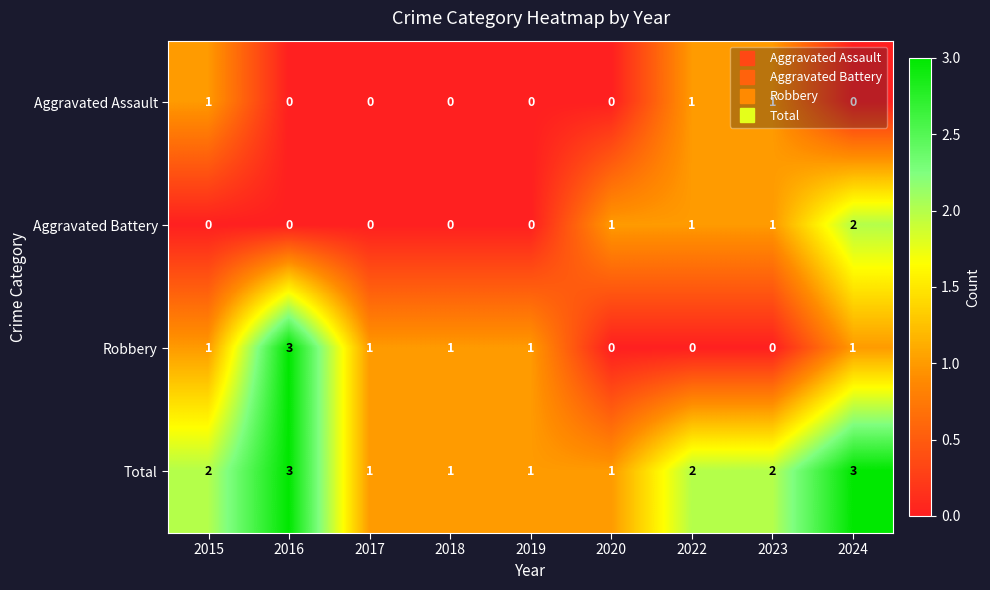

What is the sum of the Robbery values at 2016 and 2020?

3